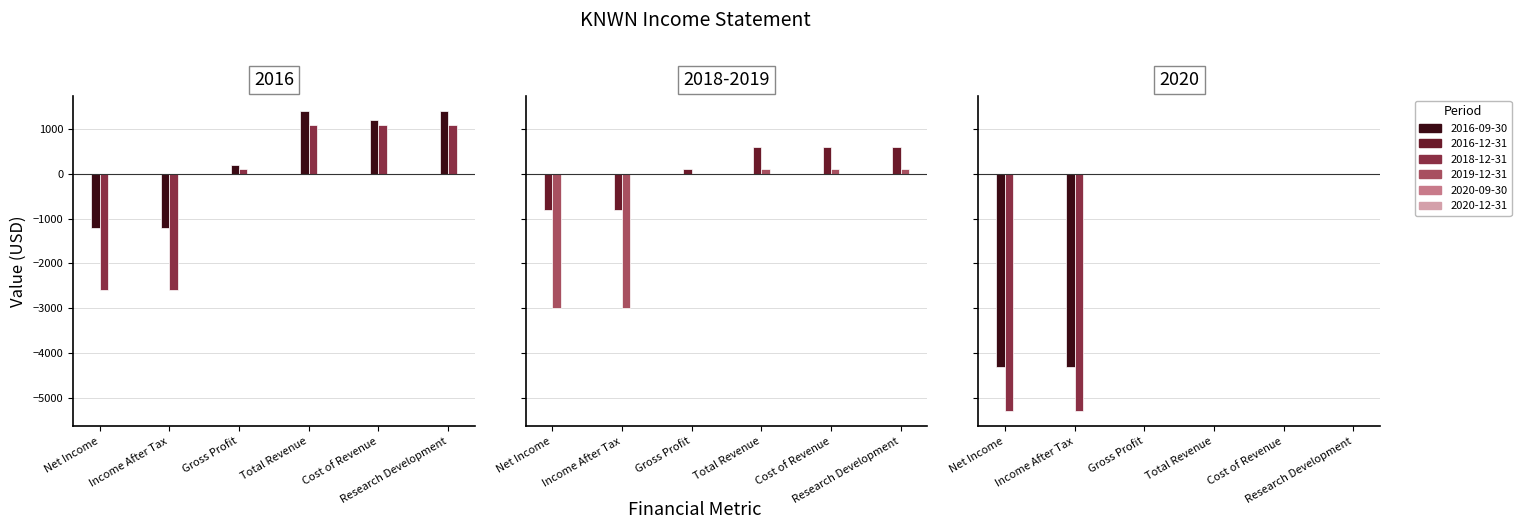

Between Cost of Revenue and Research Development, which series saw the biggest shift?

2016-09-30